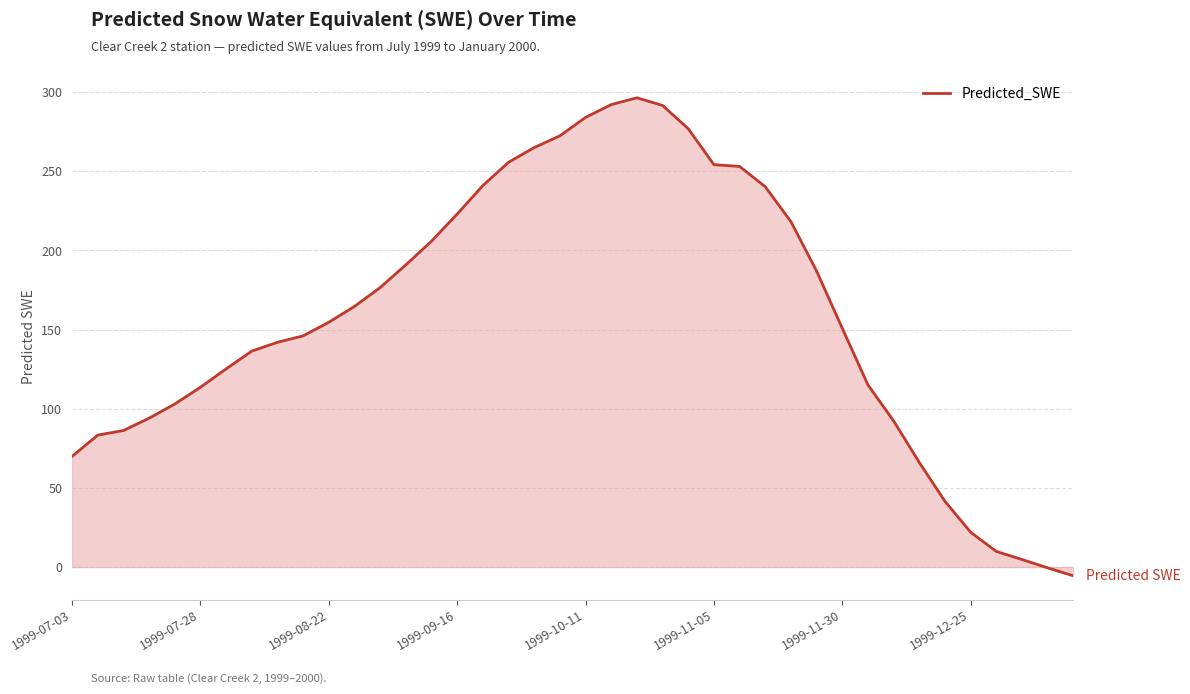

How many lines are shown in the chart?

1